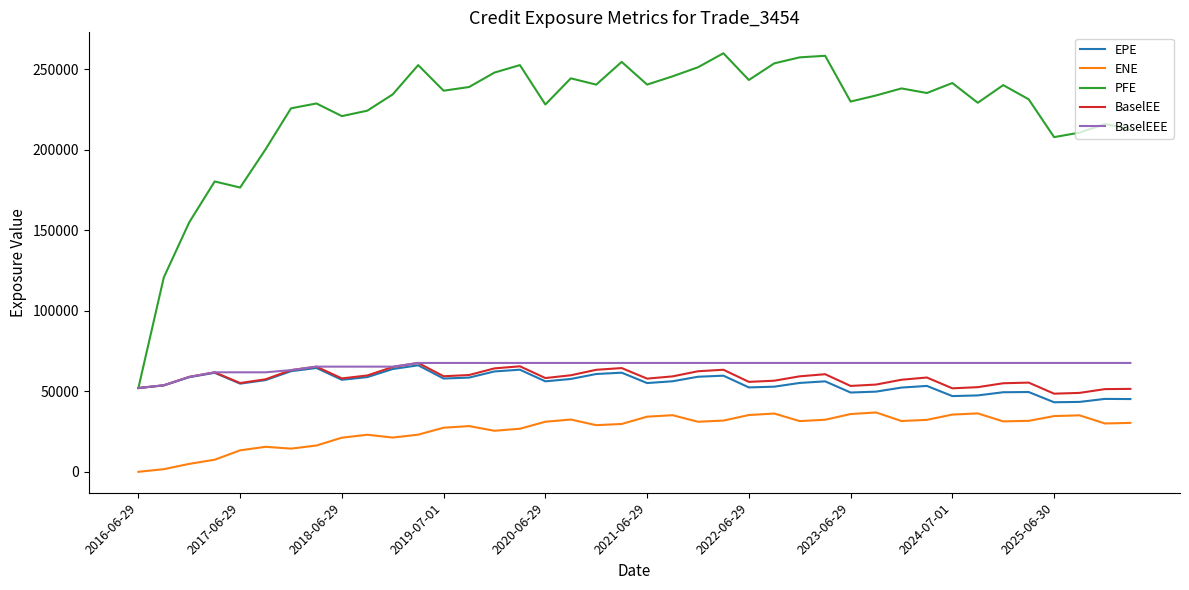

Which series has the largest total across all categories?

PFE